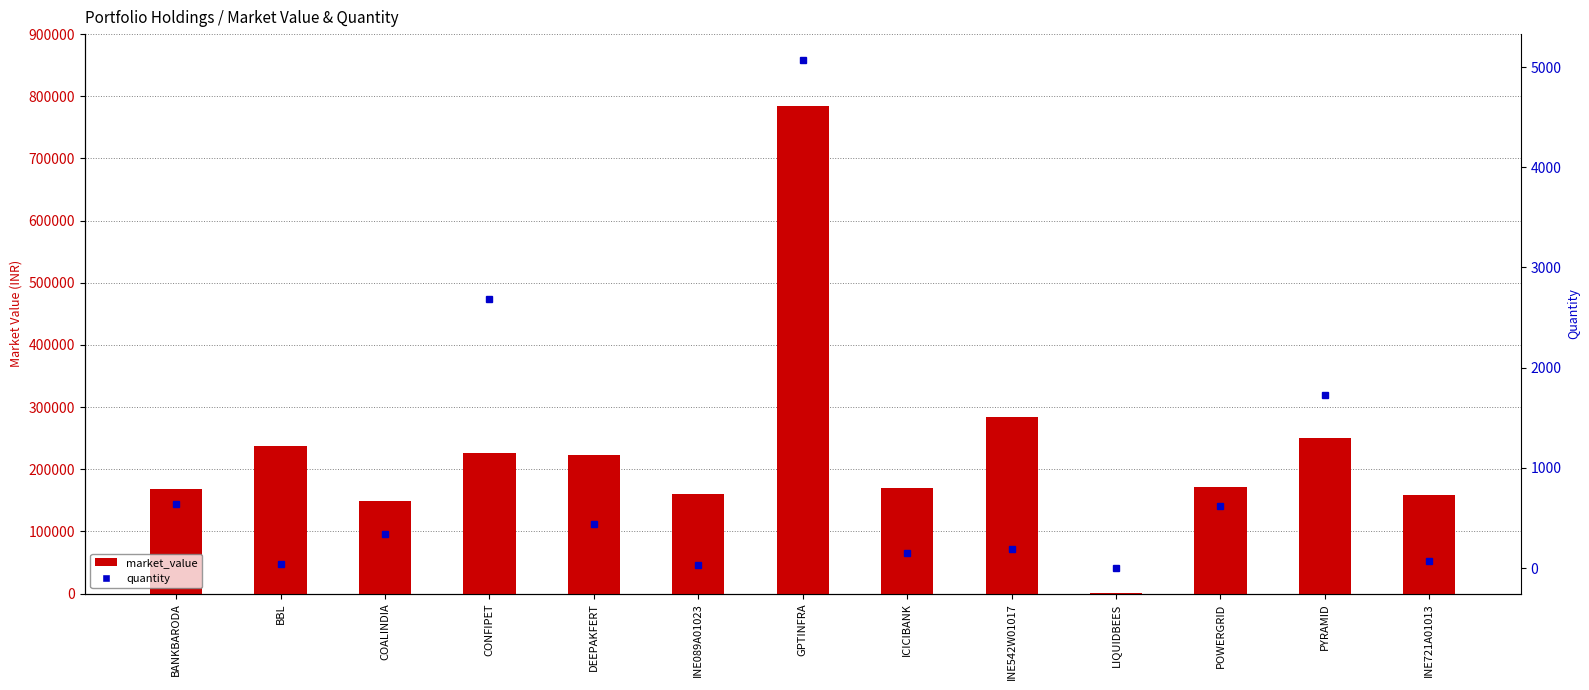

Which has a higher value, PYRAMID or DEEPAKFERT?

PYRAMID